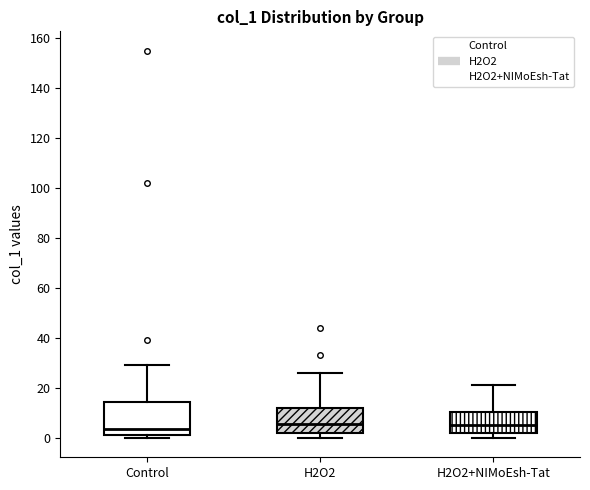

Reading left to right, read every box against the y-axis: the position of its median line, the range the box covers, and the ends of its whiskers. The values are not printed on the chart, so give them approximately, as read against the axis.

Control: median 4, box 2 to 14, whiskers 0 to 30
H2O2: median 6, box 2 to 12, whiskers 0 to 26
H2O2+NIMoEsh-Tat: median 6, box 2 to 10, whiskers 0 to 22